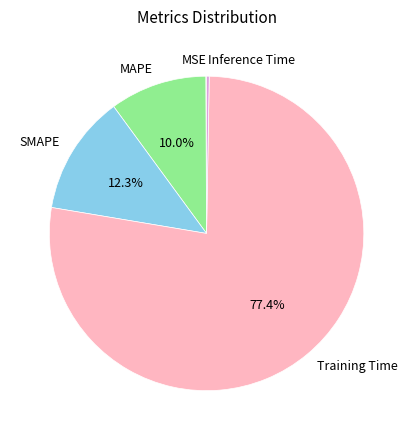

What percentage do Training Time and MAPE together represent?

87.3%